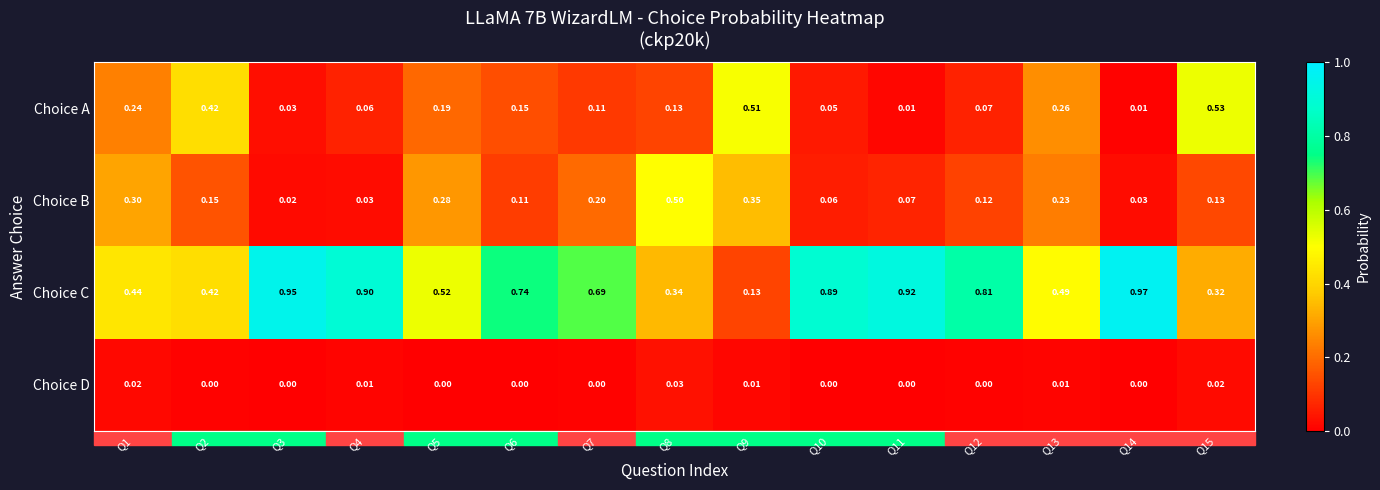

Between Q12 and Q14, which series saw the biggest shift?

Choice C